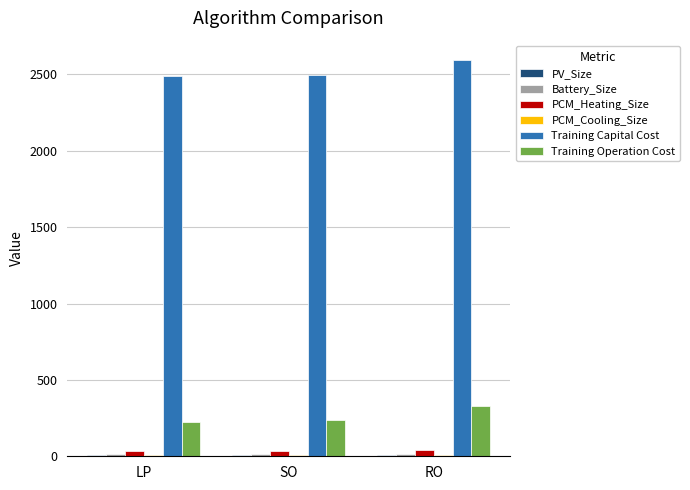

At which category does the chart reach its peak across all series?

RO